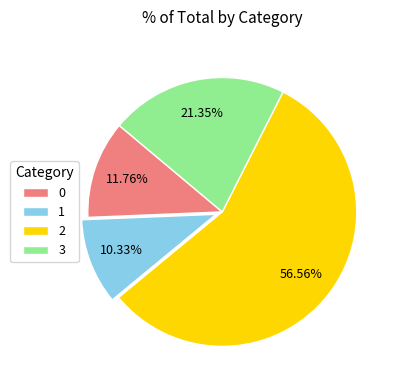

To the nearest percent, what is the difference between the 2 and 3 slice percentages?

35%